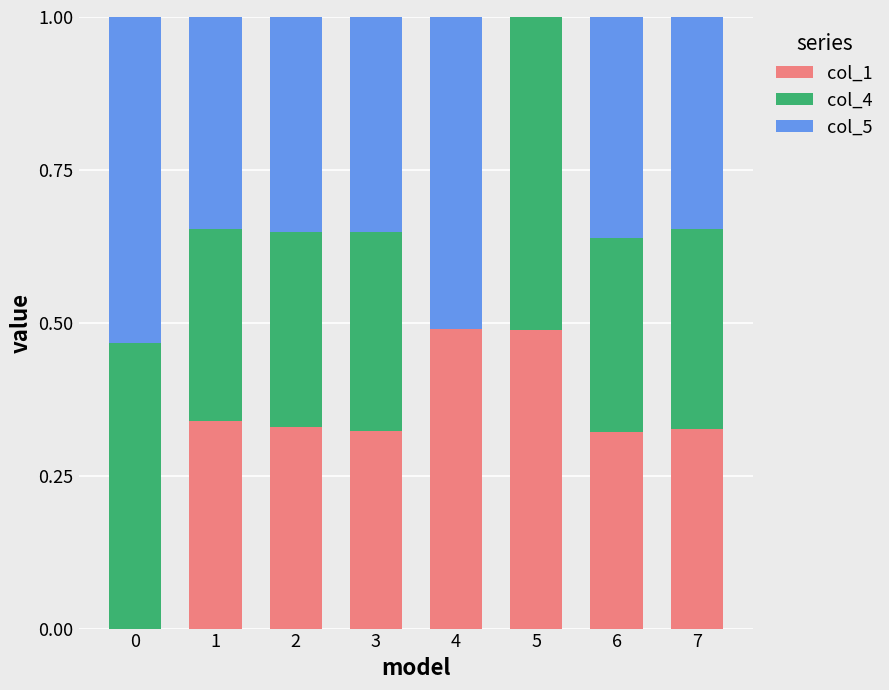

Are the bars horizontal?

No